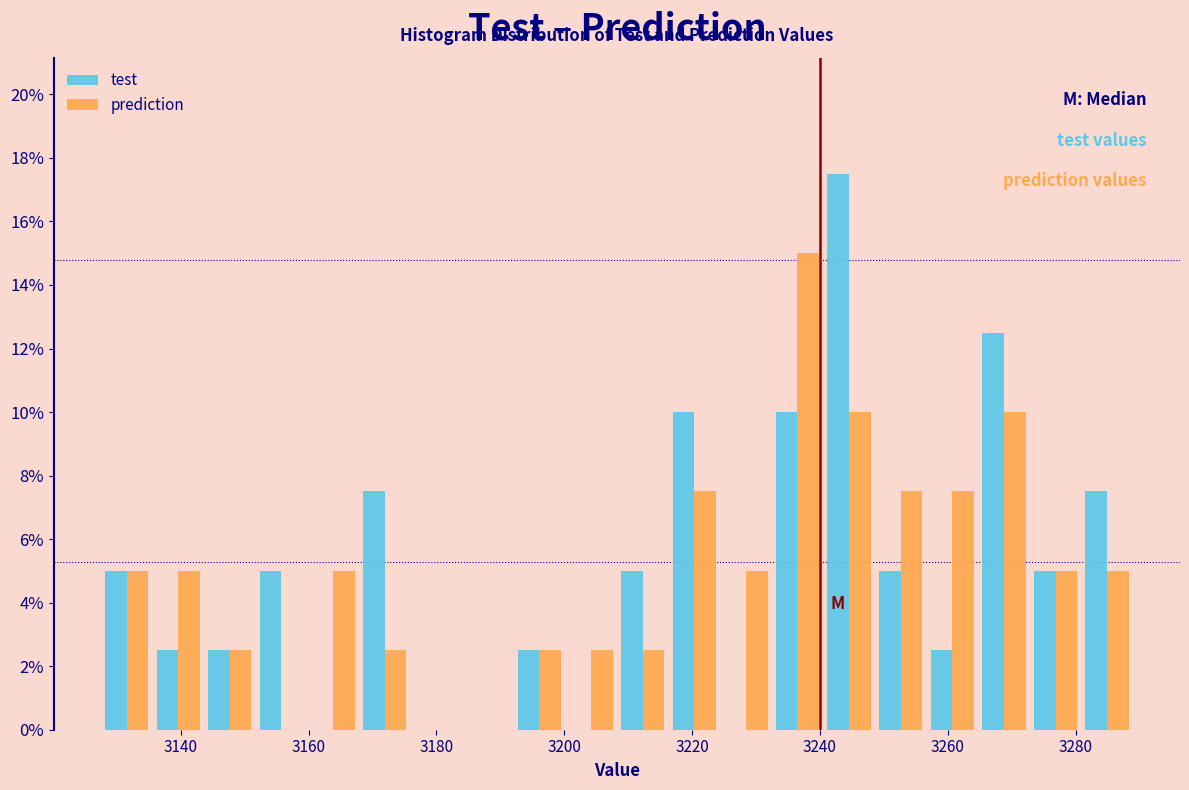

What is the height of the test bar covering 3192 to 3200 on the x-axis? Neither the bar edges nor the heights are printed on the chart, so give them approximately, as read against the axes.

2.6